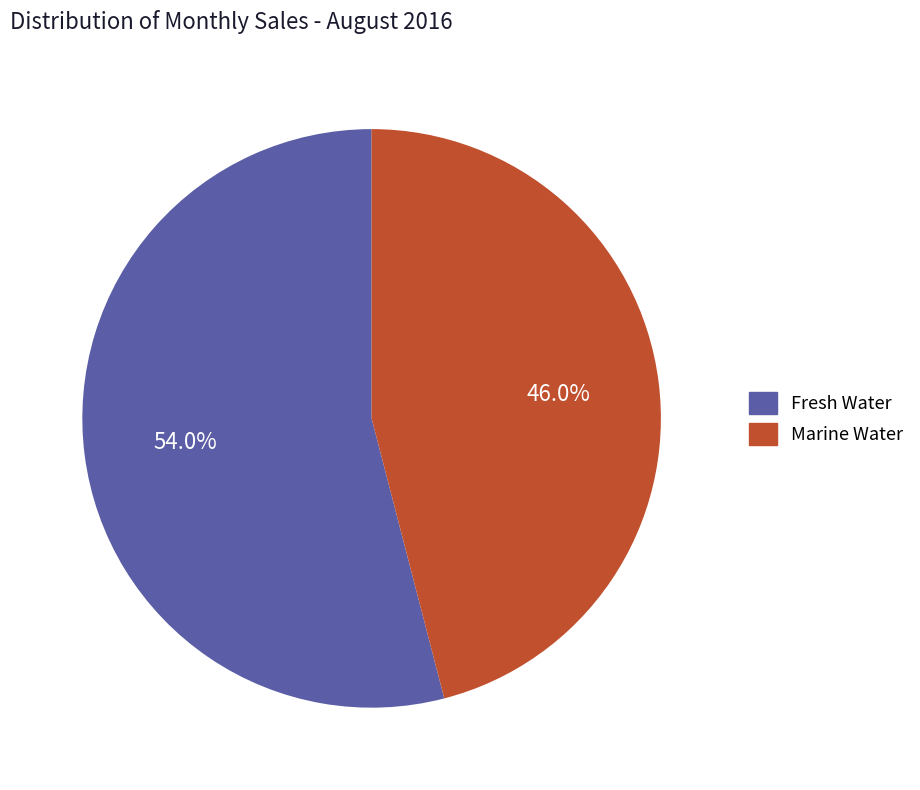

To the nearest percent, what is the difference between the Marine Water and Fresh Water slice percentages?

8%